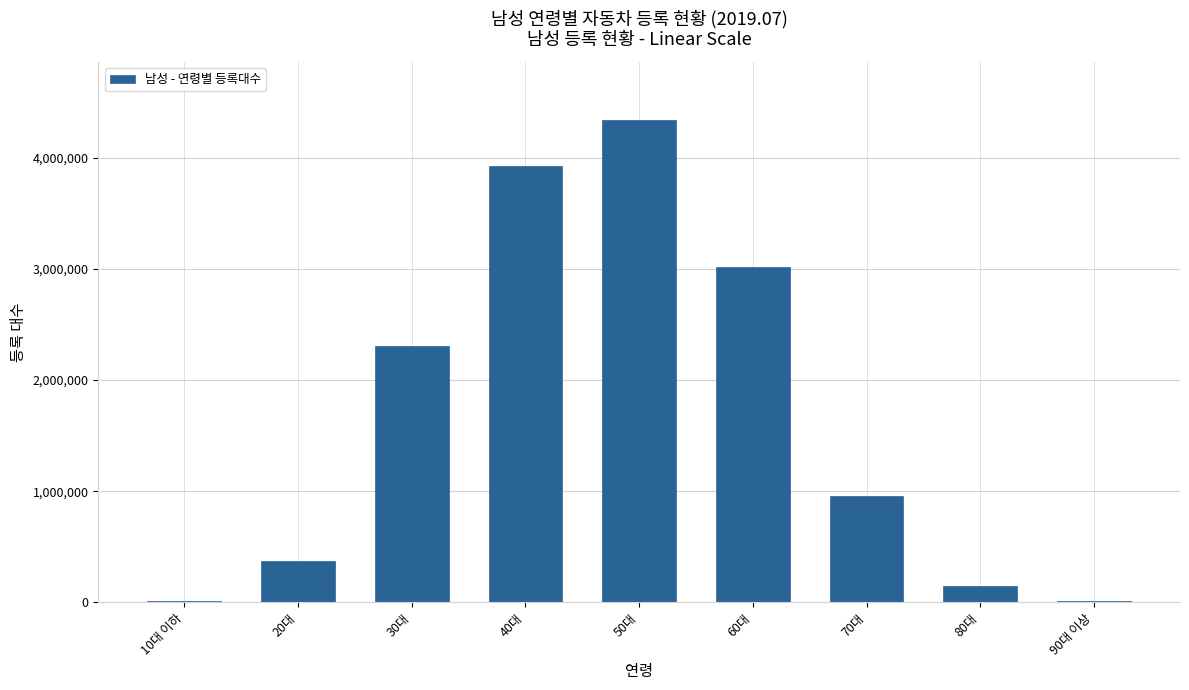

Which label corresponds to the largest value in the chart?

50대